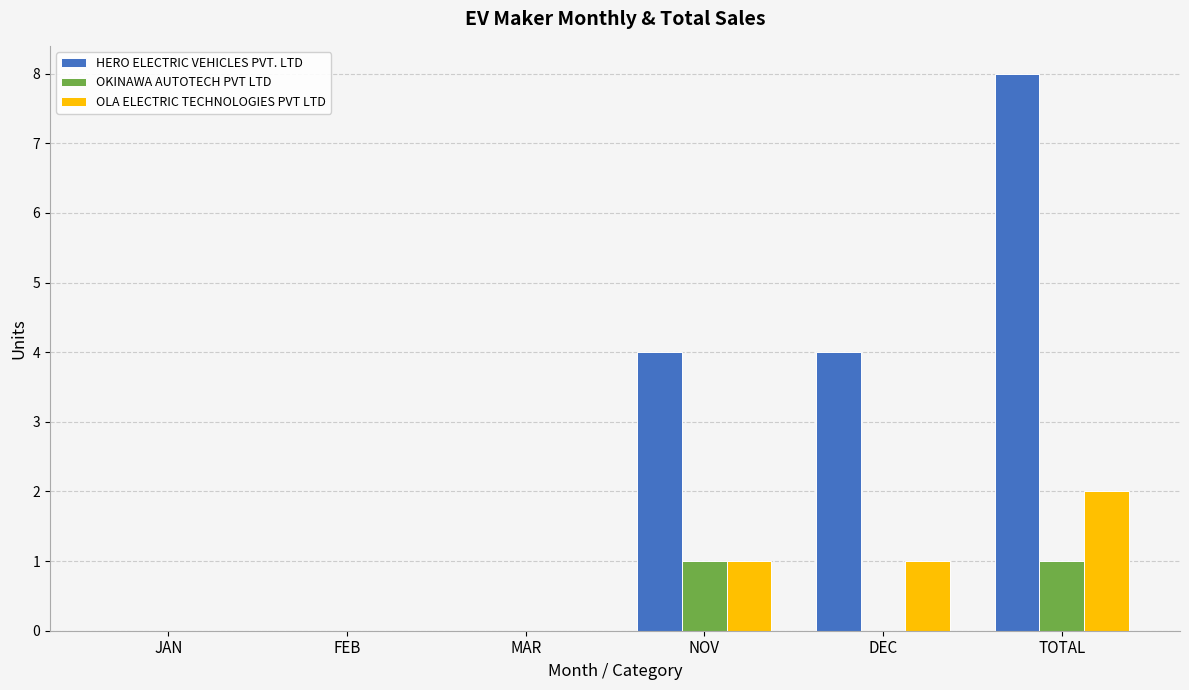

What is the highest value of the HERO ELECTRIC VEHICLES PVT. LTD series?

8